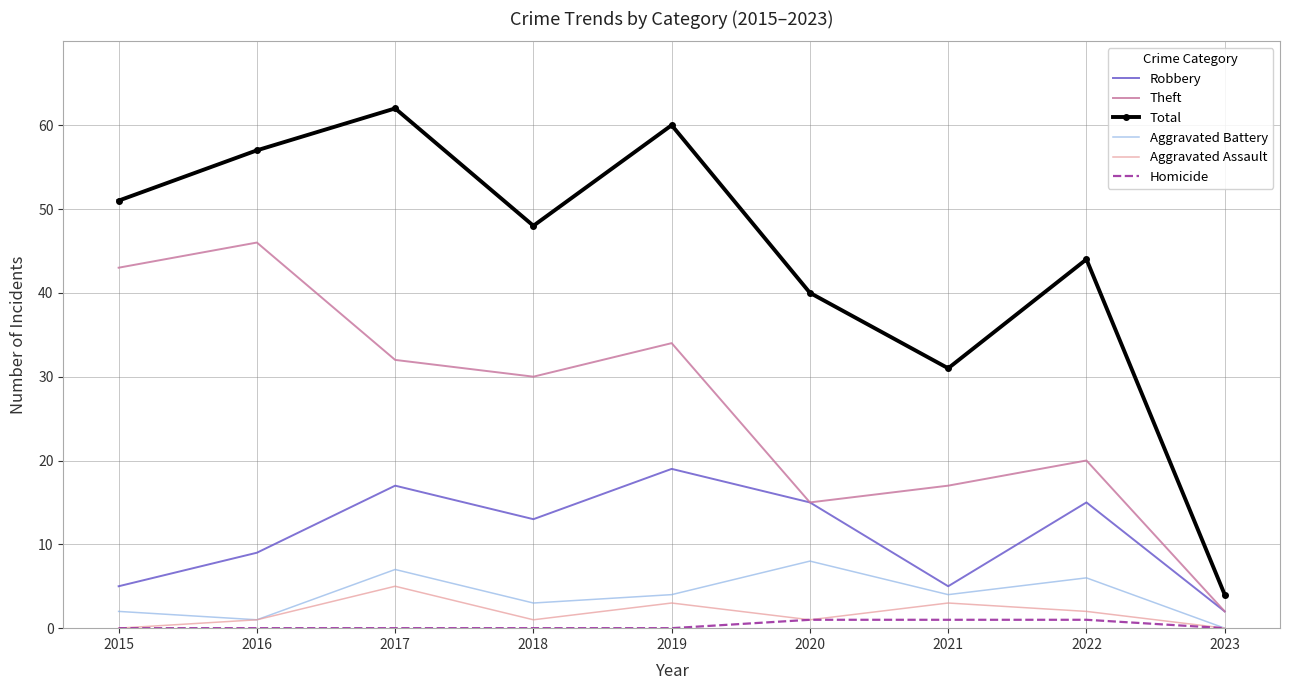

The value of Total at 2017 is 21. True or false?

False